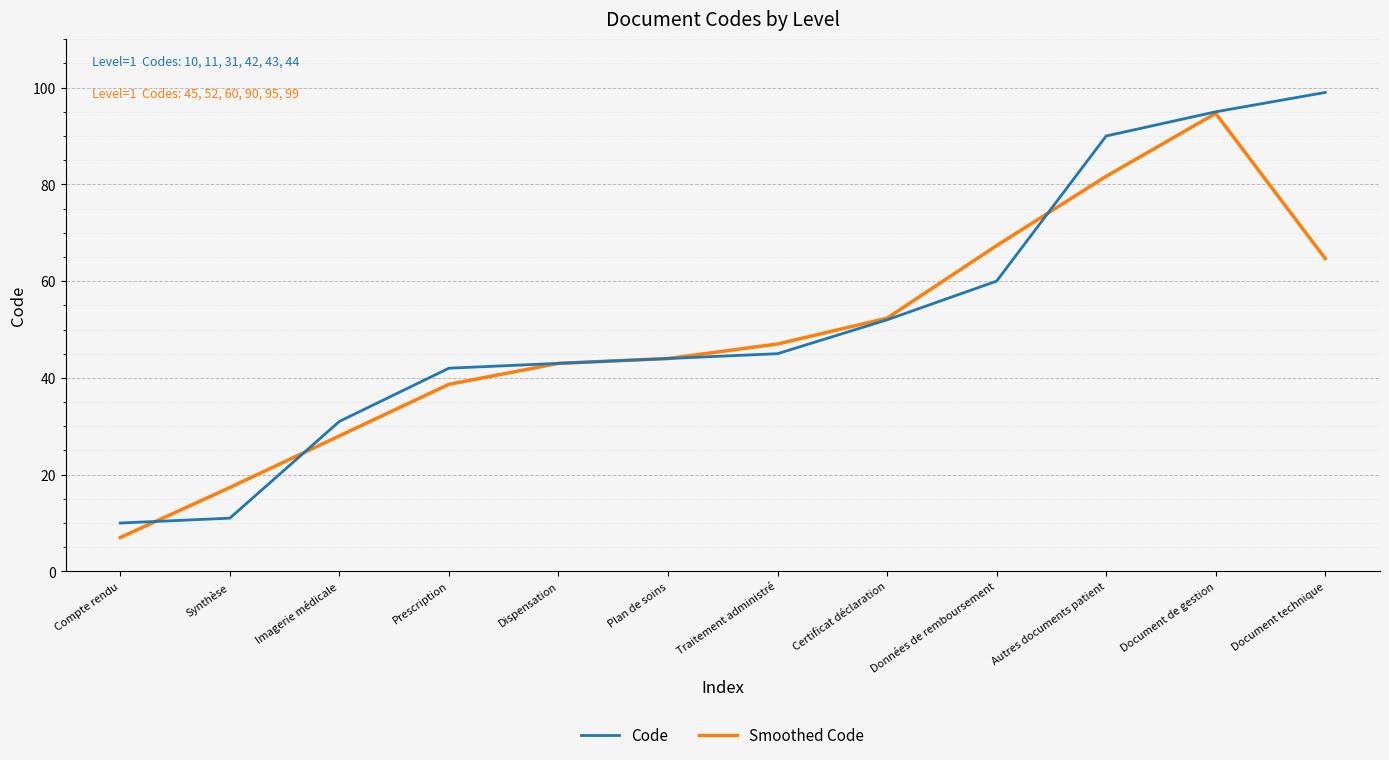

What is the difference between the maximum and minimum values in the Smoothed Code series?

87.7